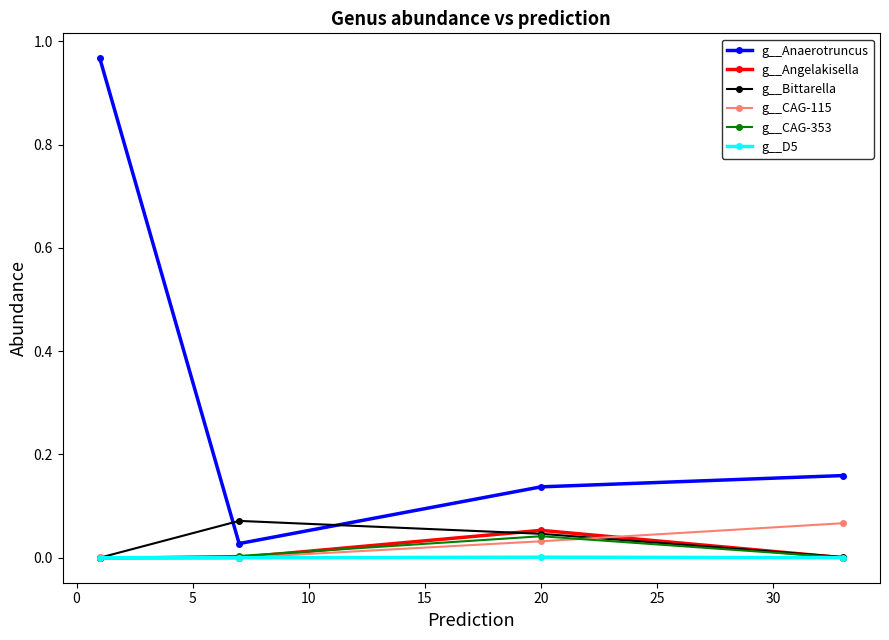

Which series has the widest spread of values?

g__Anaerotruncus